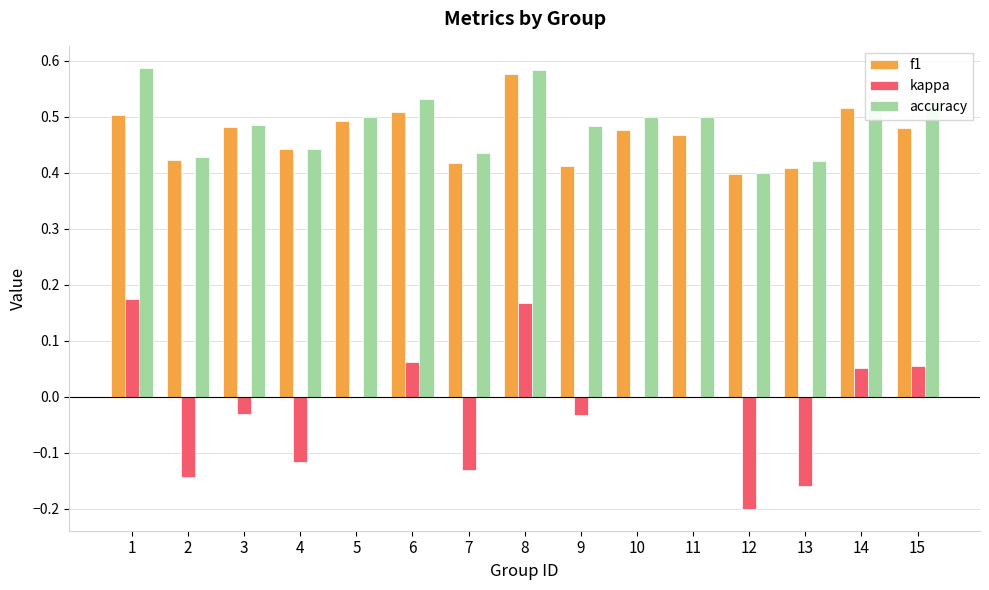

Is the value of accuracy at 14 greater than the value of f1 at 10?

Yes